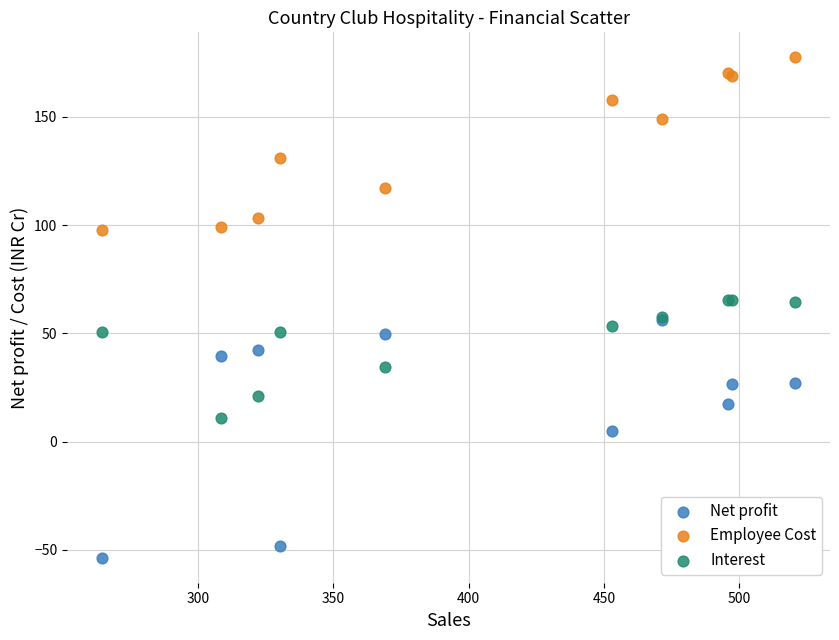

Which series contains the highest Y value?

Employee Cost